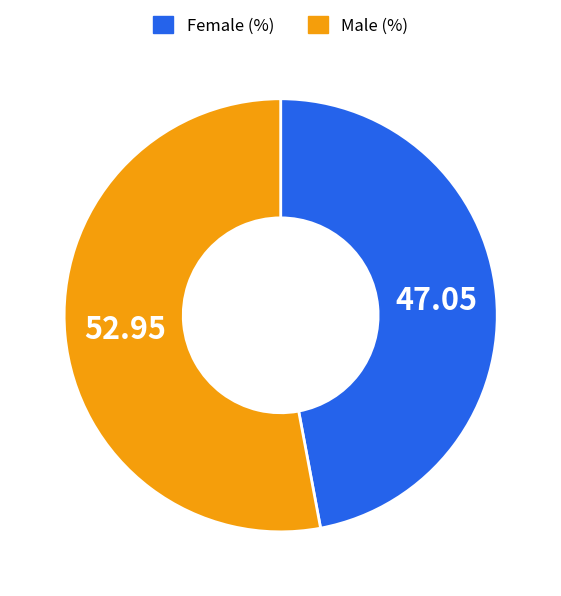

Does Female (%) account for over 50% of the chart?

No